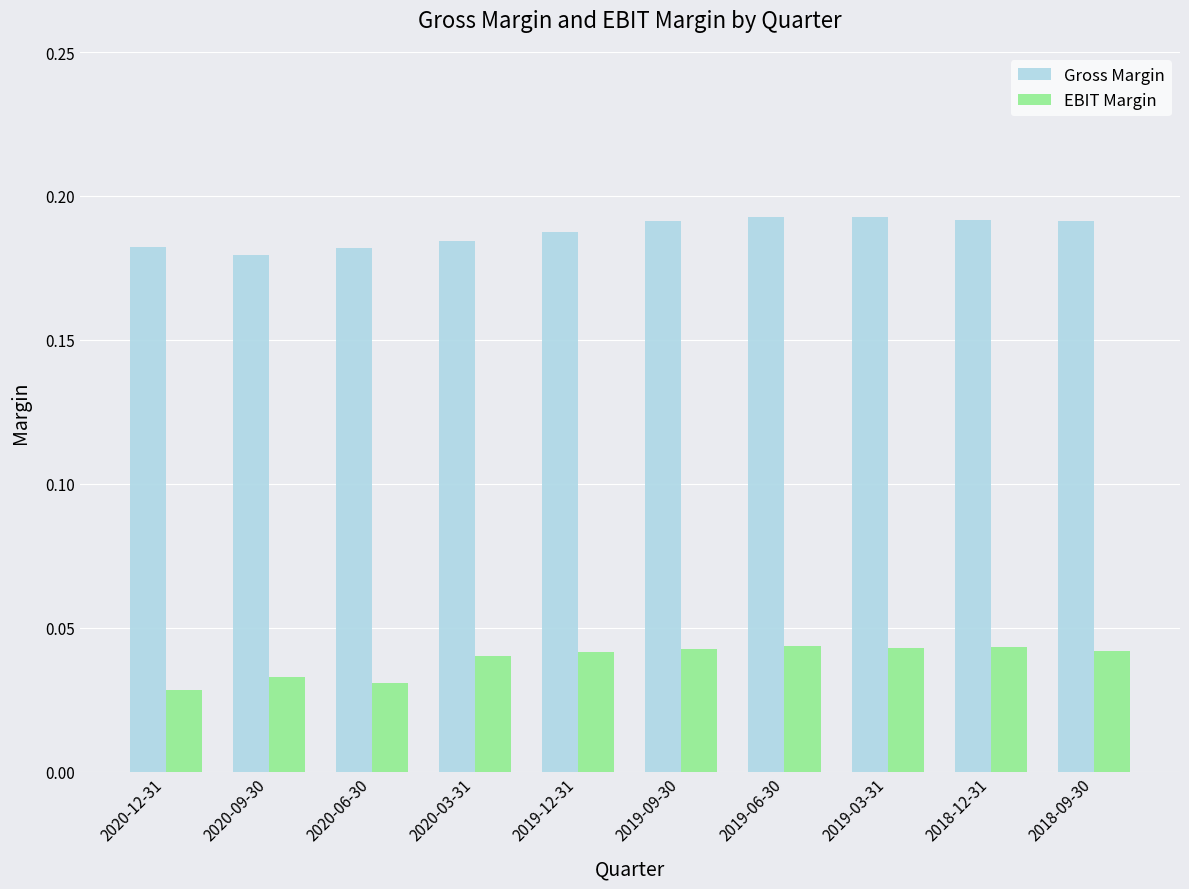

What position from the left is 2019-03-31?

8